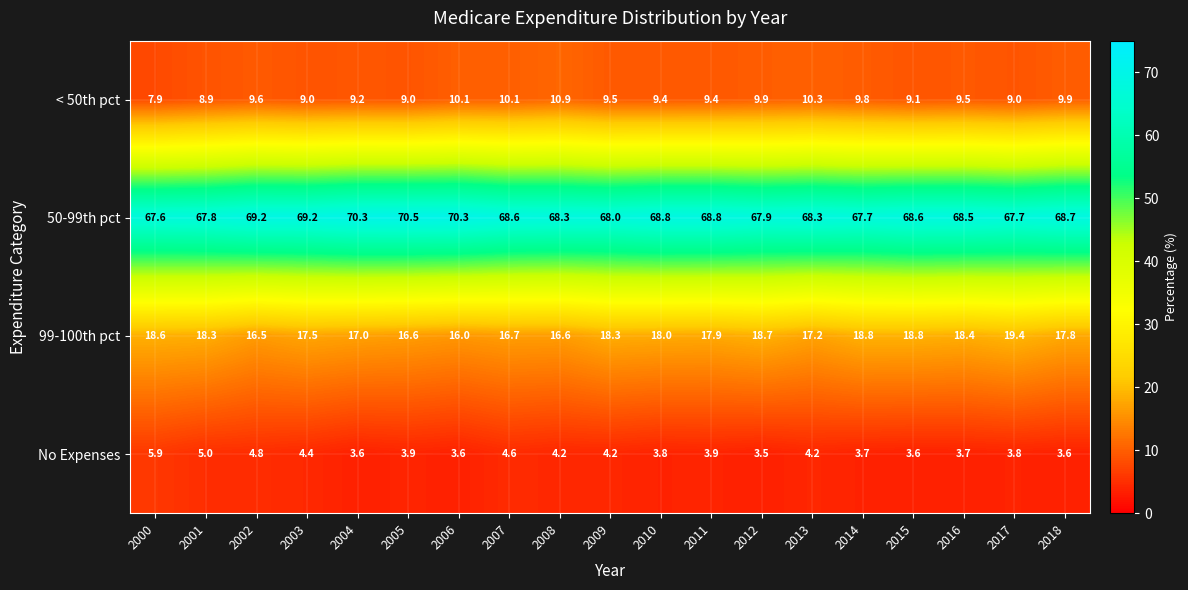

What is the maximum value for < 50th pct?

10.9